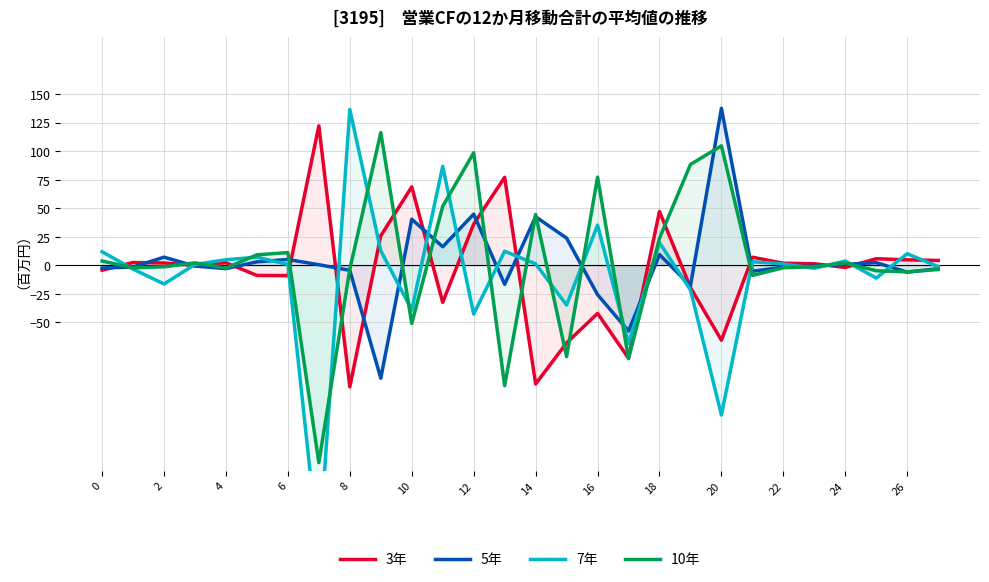

What is the highest value of the 5年 series?

137.5